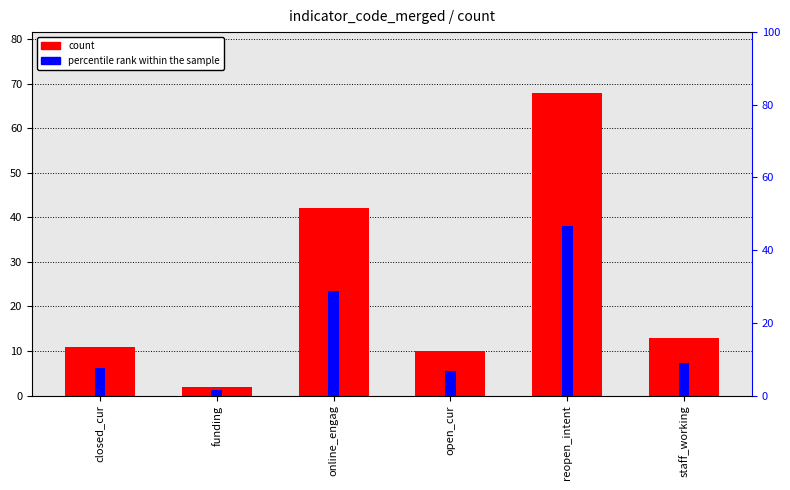

What is the total value across all series at funding?

3.4